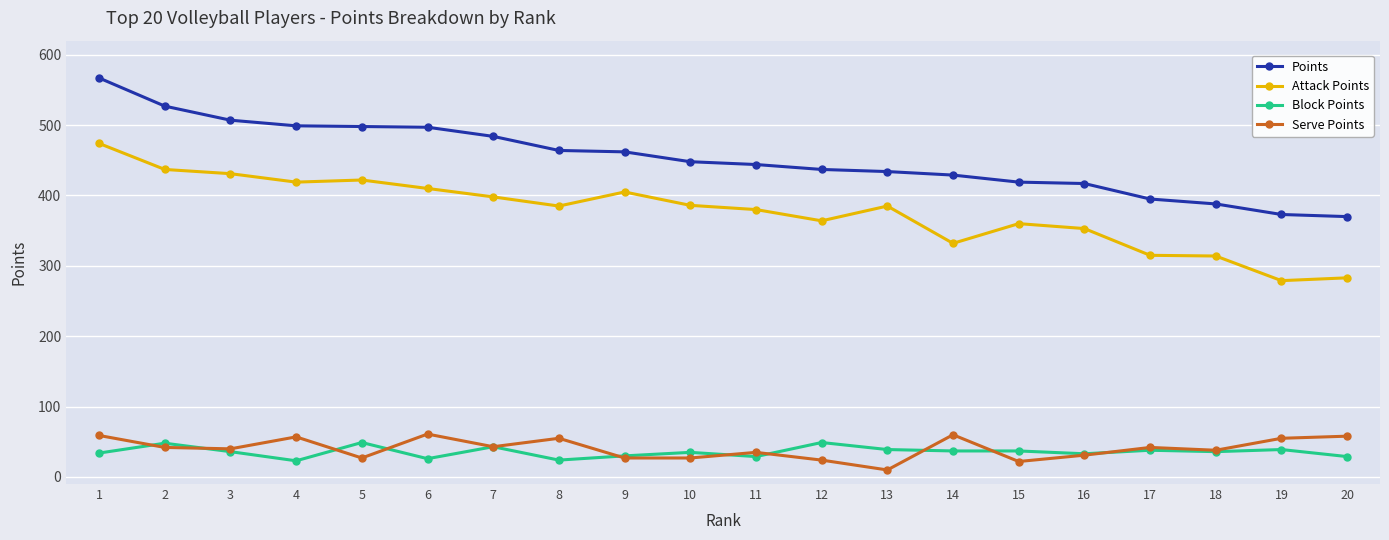

The value of Points at 7 is 737. True or false?

False